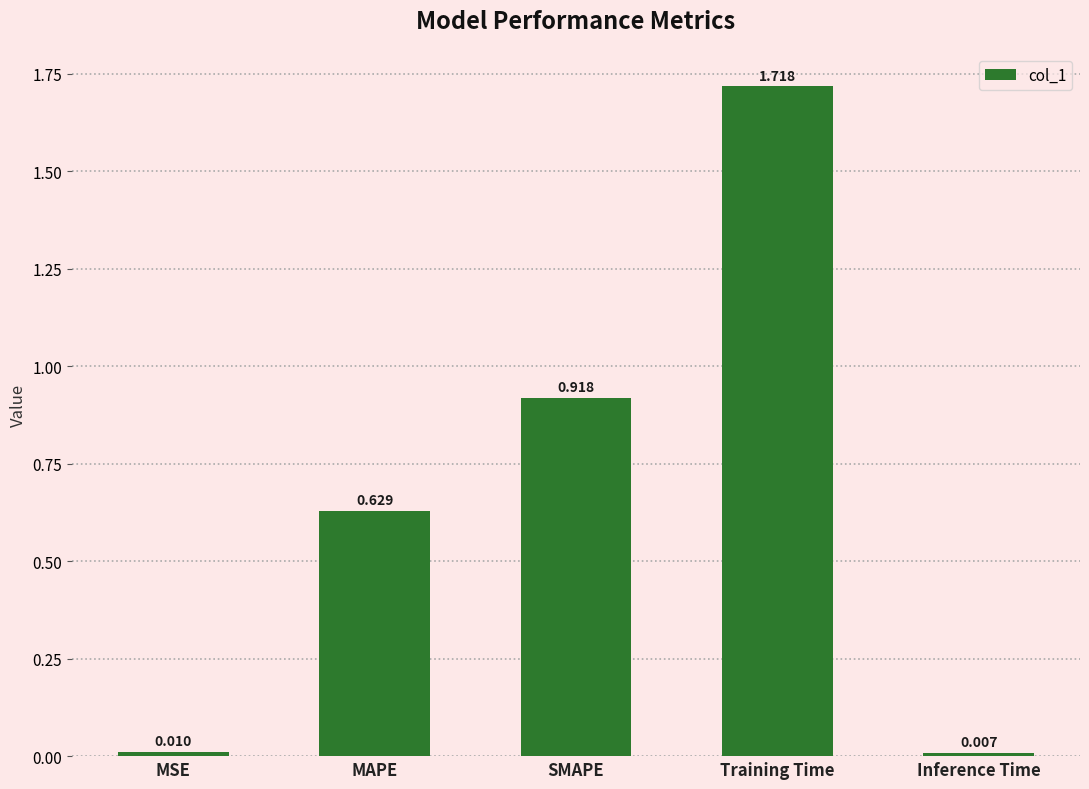

Rank the categories by value from highest to lowest.

Training Time, SMAPE, MAPE, MSE, Inference Time